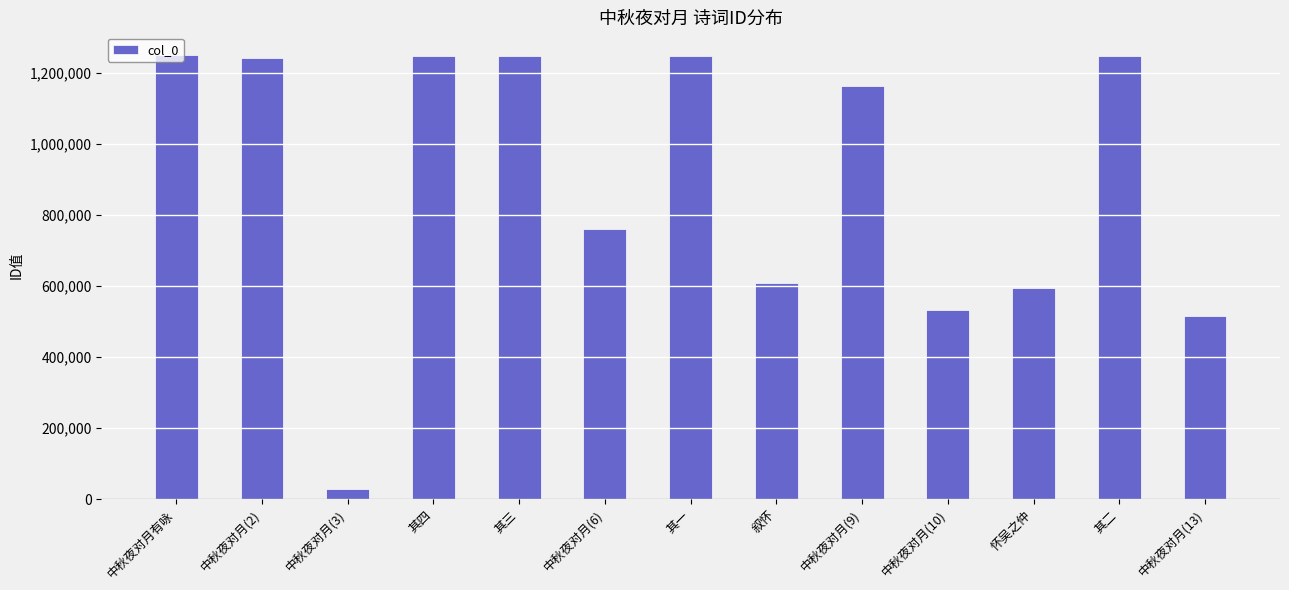

Is it true that the value at 叙怀 is 608369?

True